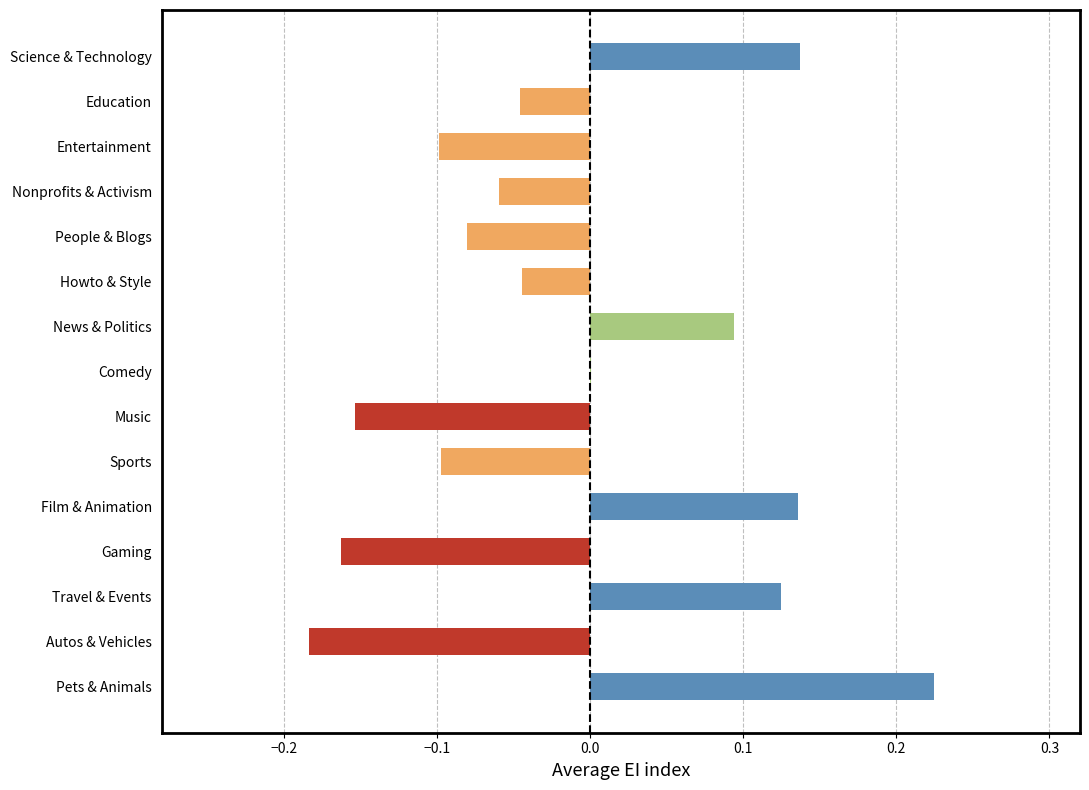

Is it true that the value at Entertainment is -0.1?

True